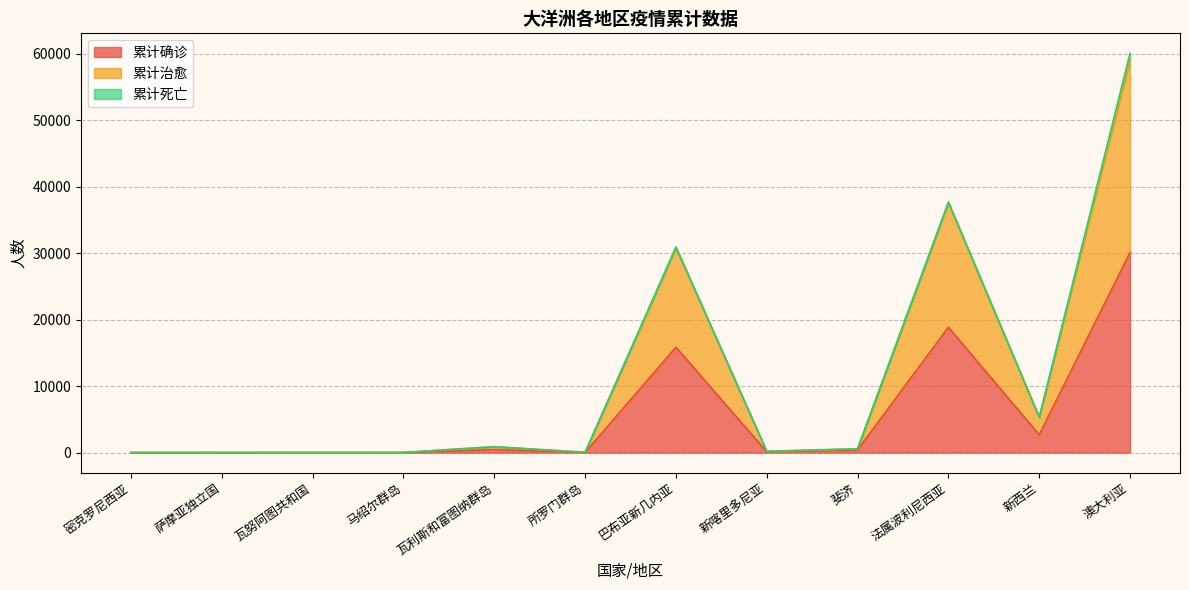

Does the chart display data point markers on the line(s)?

No